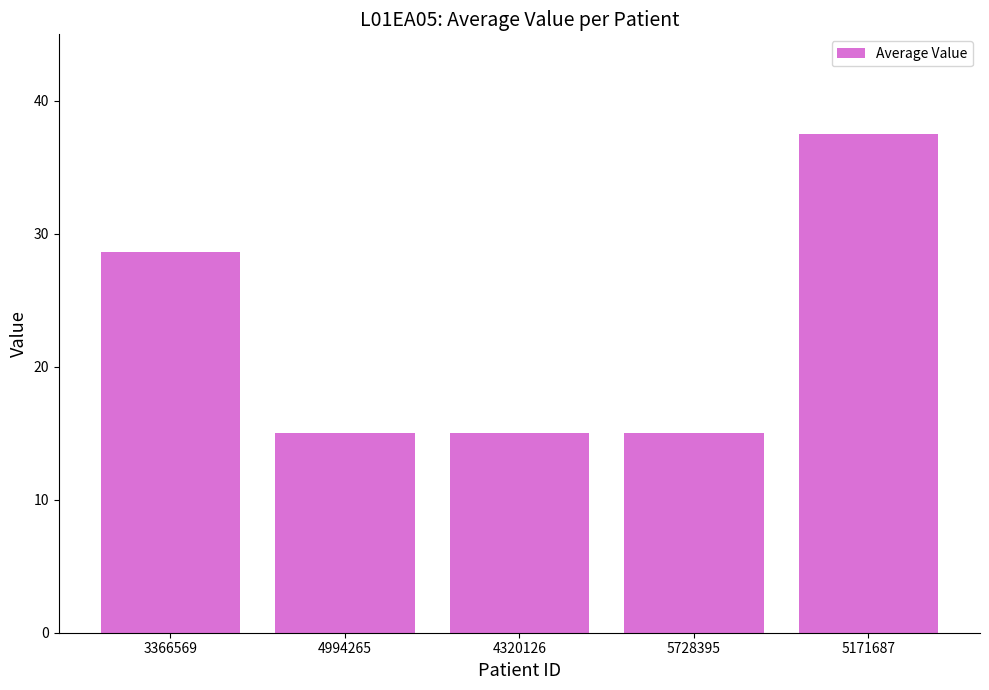

What is the difference between the maximum and second lowest values?

22.5